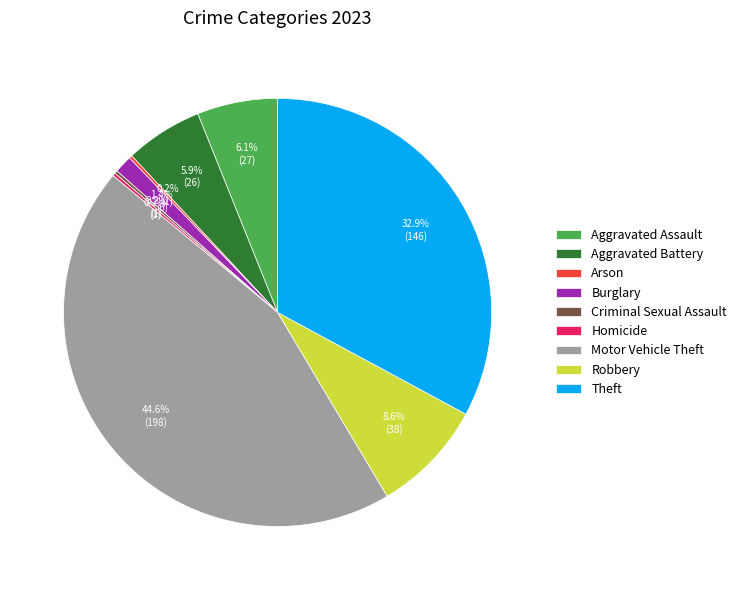

To the nearest percent, what percentage of the pie is Theft?

33%